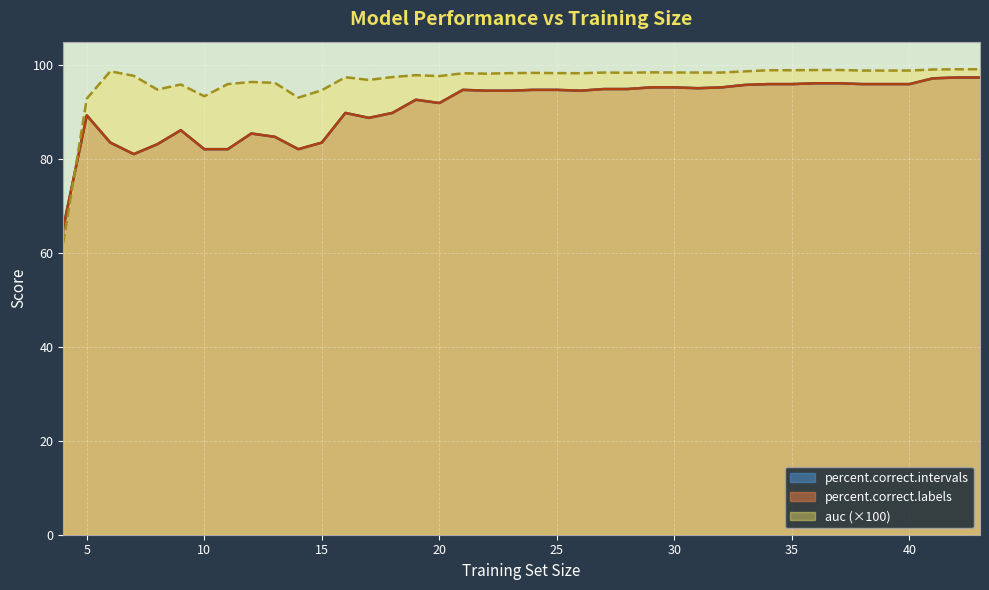

What is the difference between the maximum and second lowest values in the auc series?

6.3